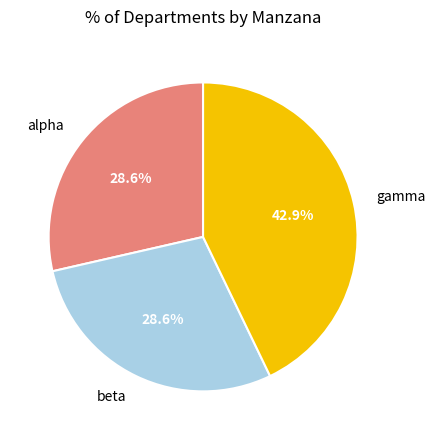

What is the largest slice in the pie chart?

gamma